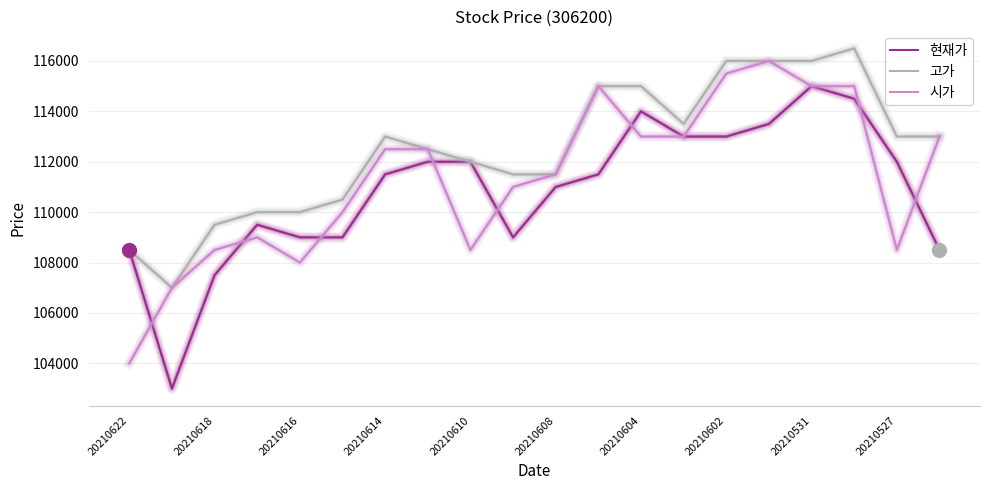

What is the maximum value for 현재가?

115000